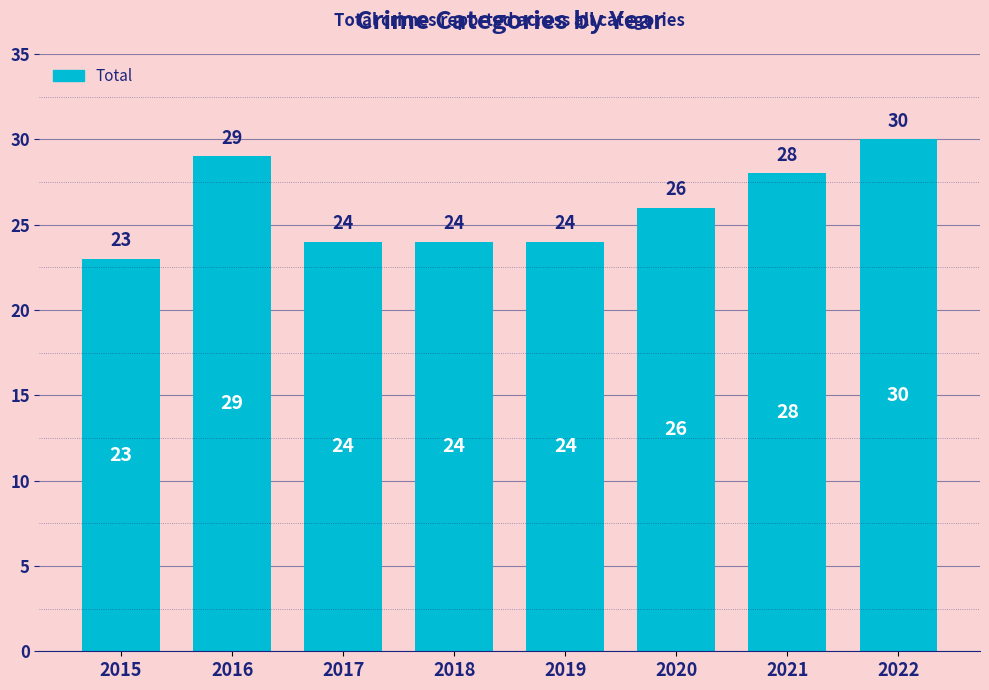

How many values are between 24 and 29?

6